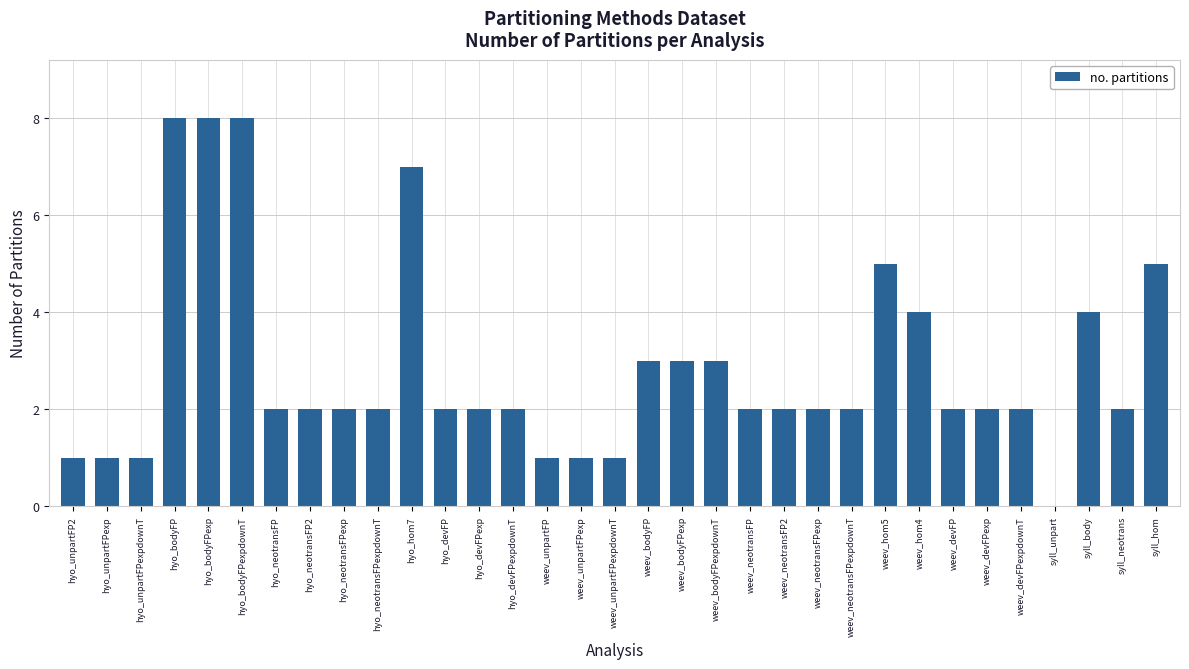

What is the sum of all values?

94